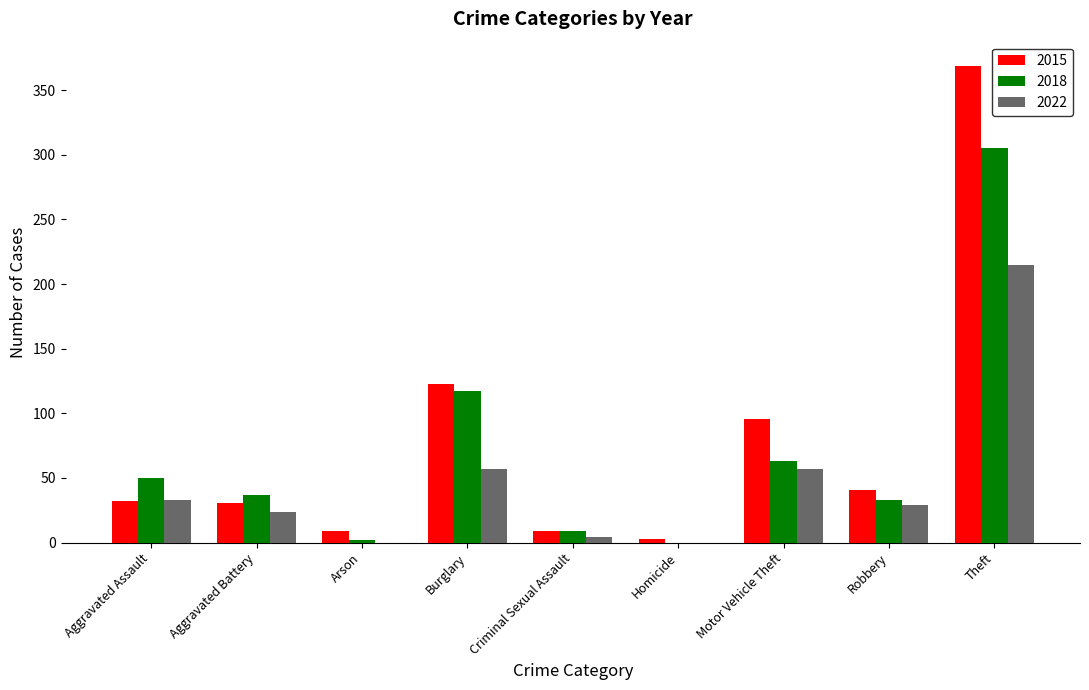

What is the maximum value for 2022?

215